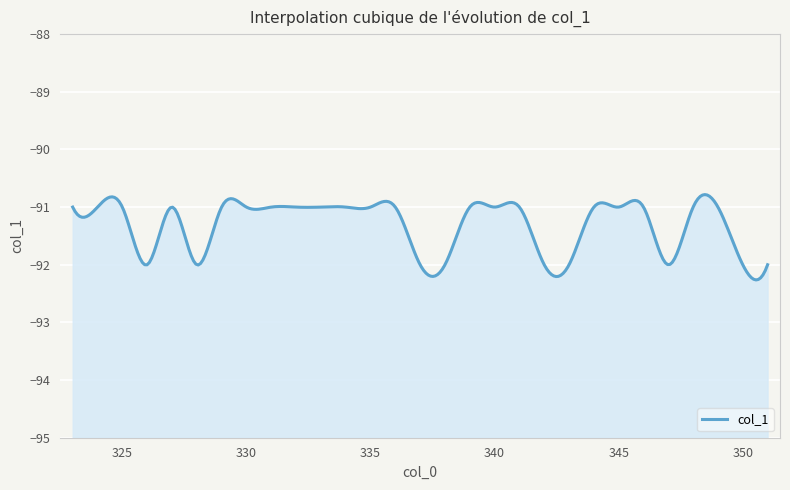

The value at 338 is -92. True or false?

True